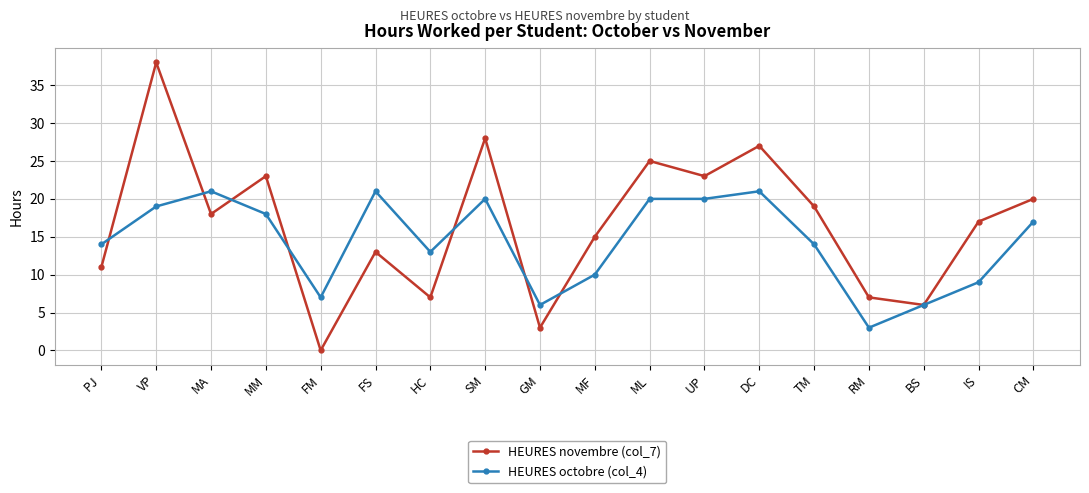

True or false: HEURES novembre (col_7) has more than 2 points higher than both neighbors.

True